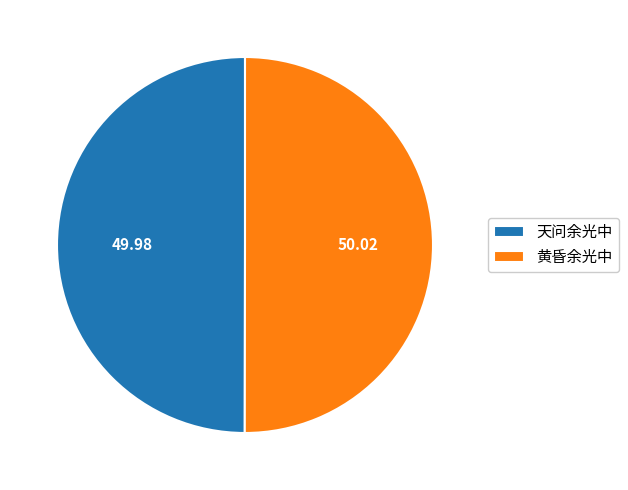

What is the ratio of the value at 天问余光中 to the value at 黄昏余光中?

1.0